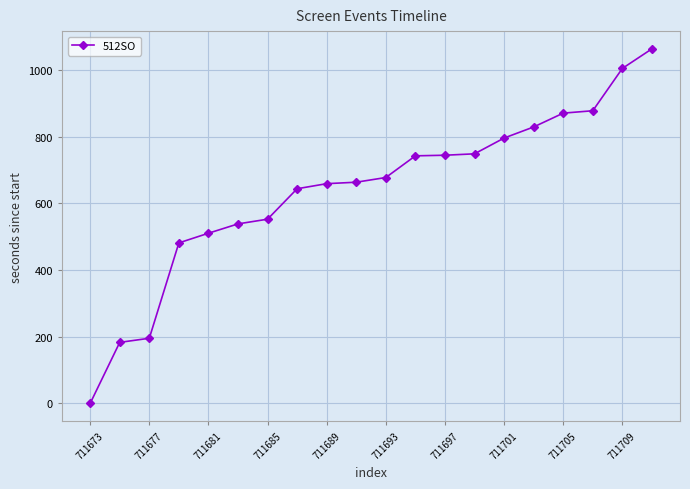

What is the difference between the maximum and minimum values?

1062.9